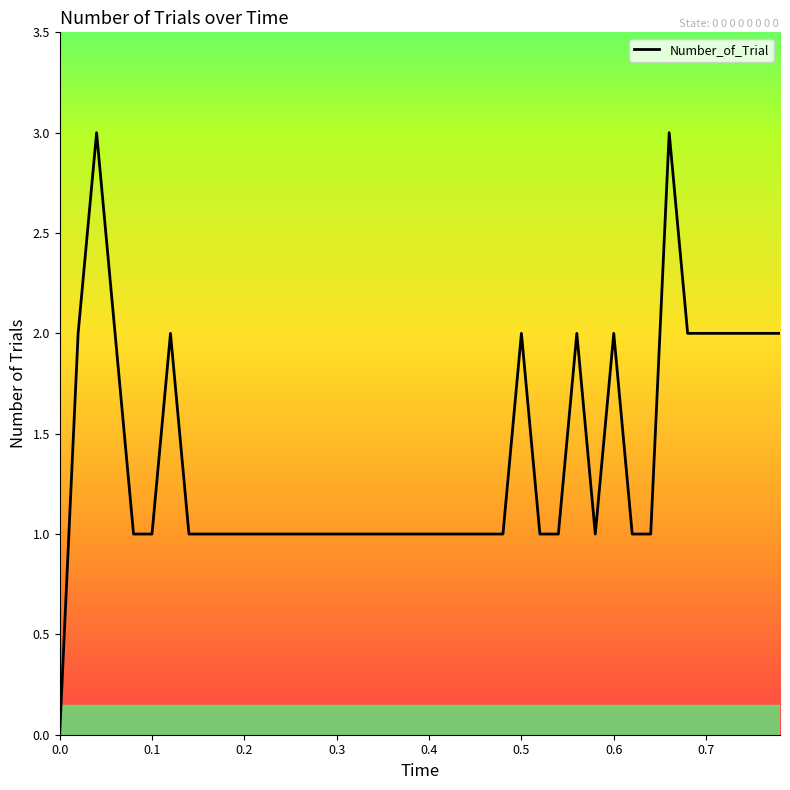

What is the sum of all values?

55